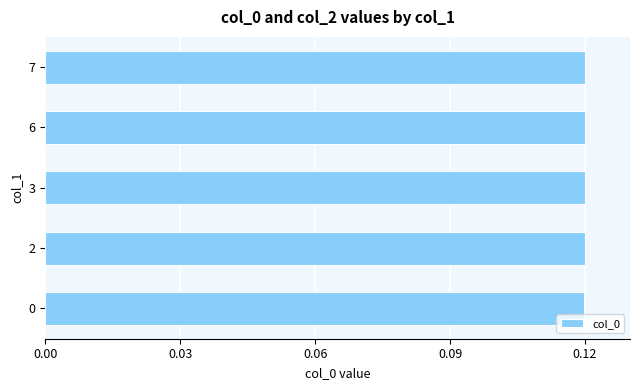

The chart shows a value of 0.2 at 0. True or false?

False